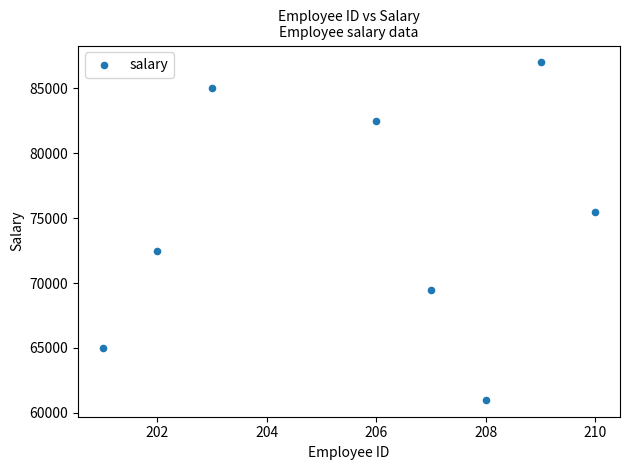

What is the average X value?

205.8